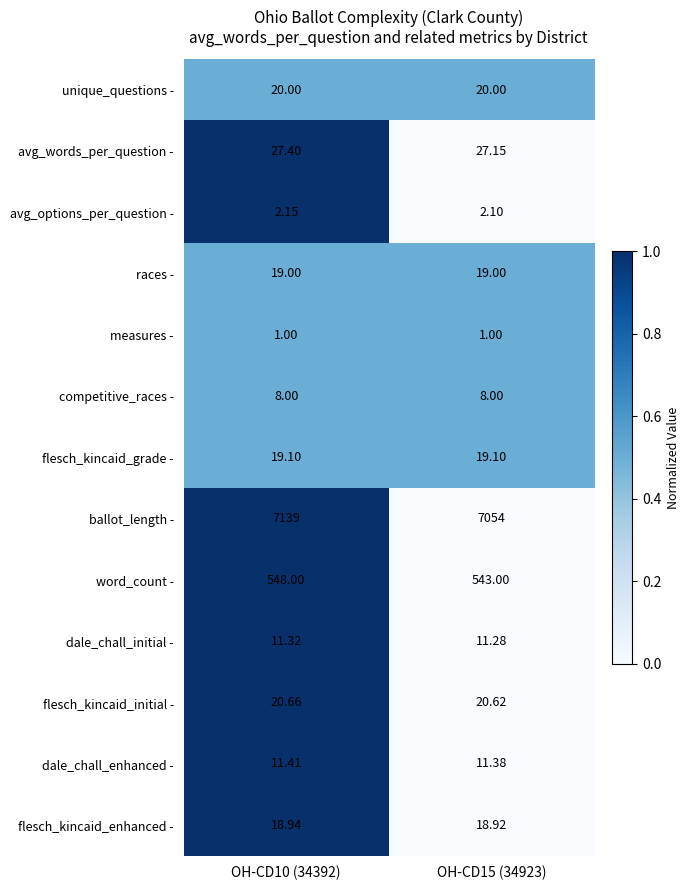

Is the value of word_count - at OH-CD15 (34923) greater than the value of flesch_kincaid_enhanced - at OH-CD15 (34923)?

Yes